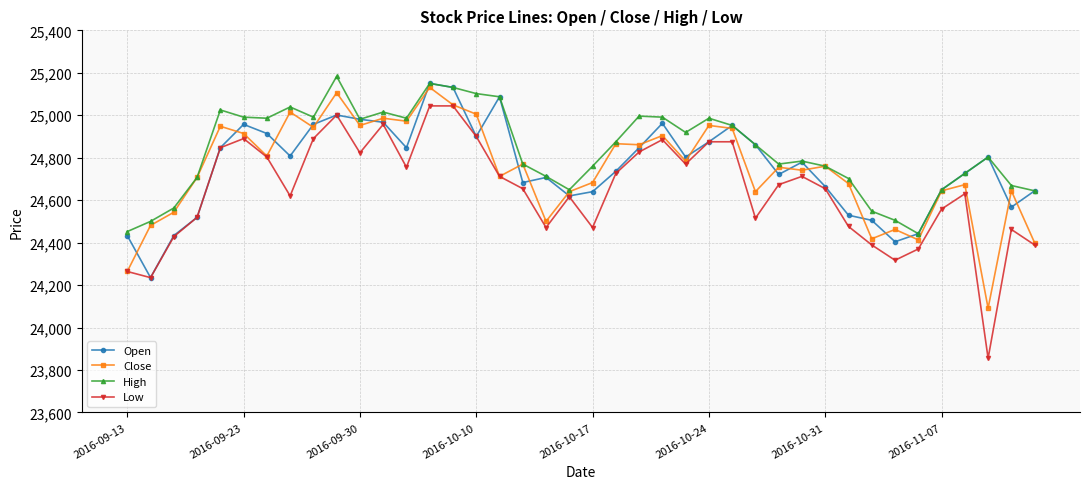

Which series has the largest range (max minus min)?

Low